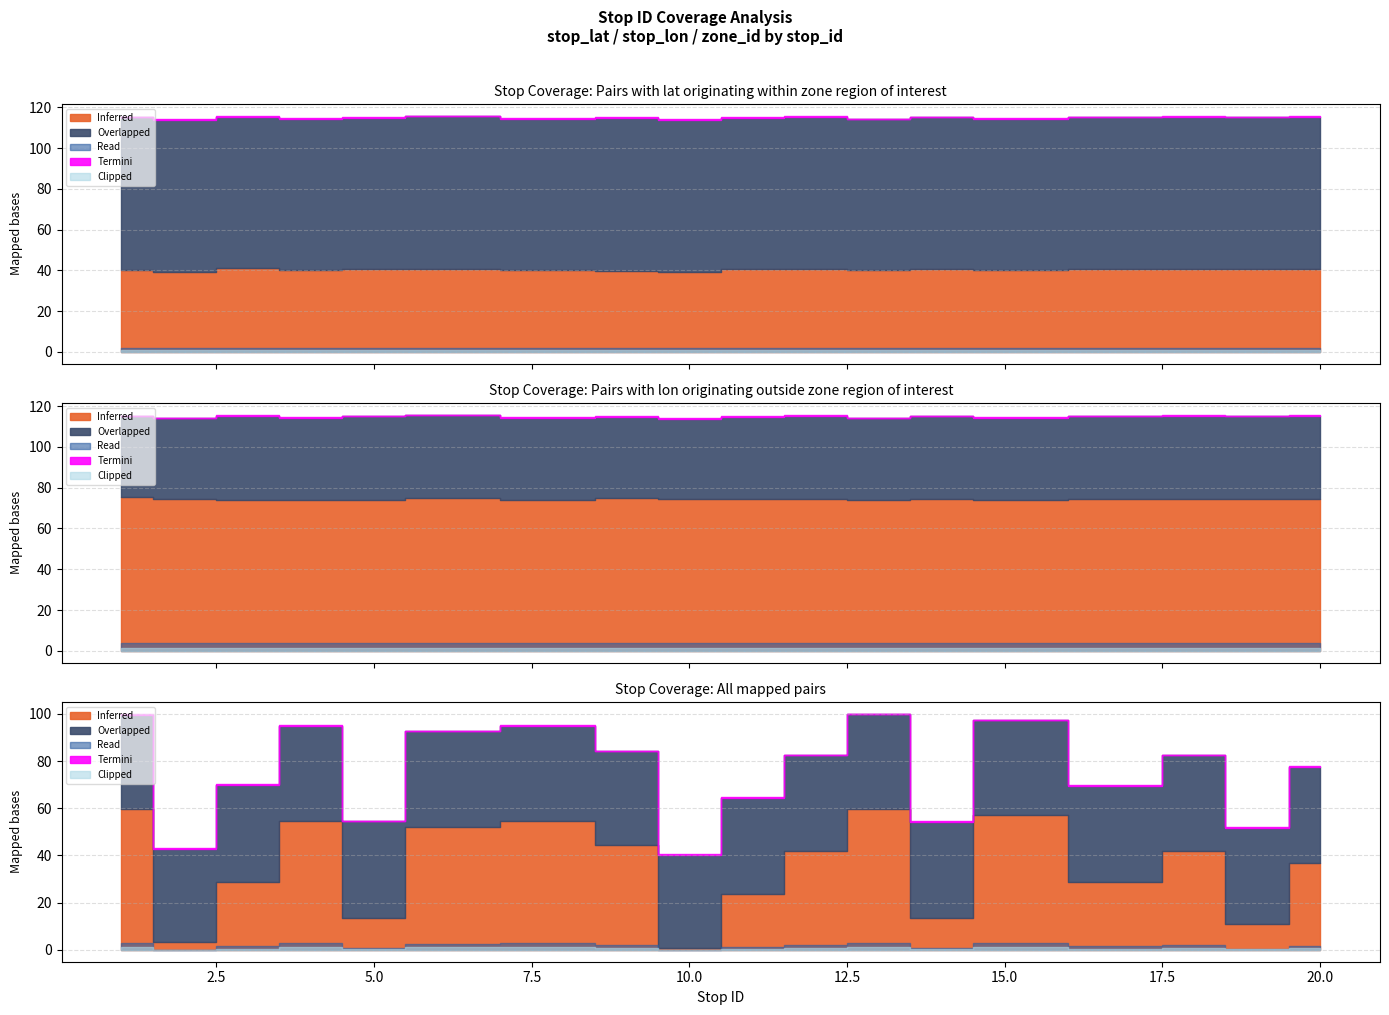

True or false: Overlapped and Read cross at least once.

False